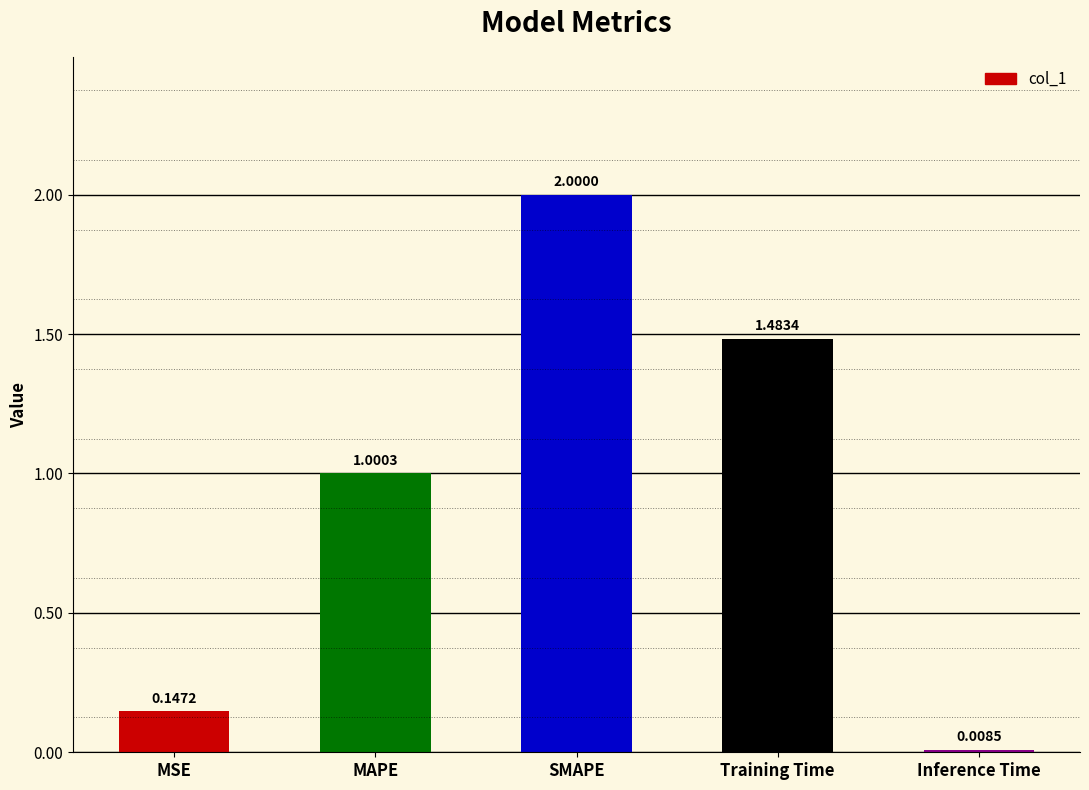

What is the change in value from MSE to MAPE?

+0.9